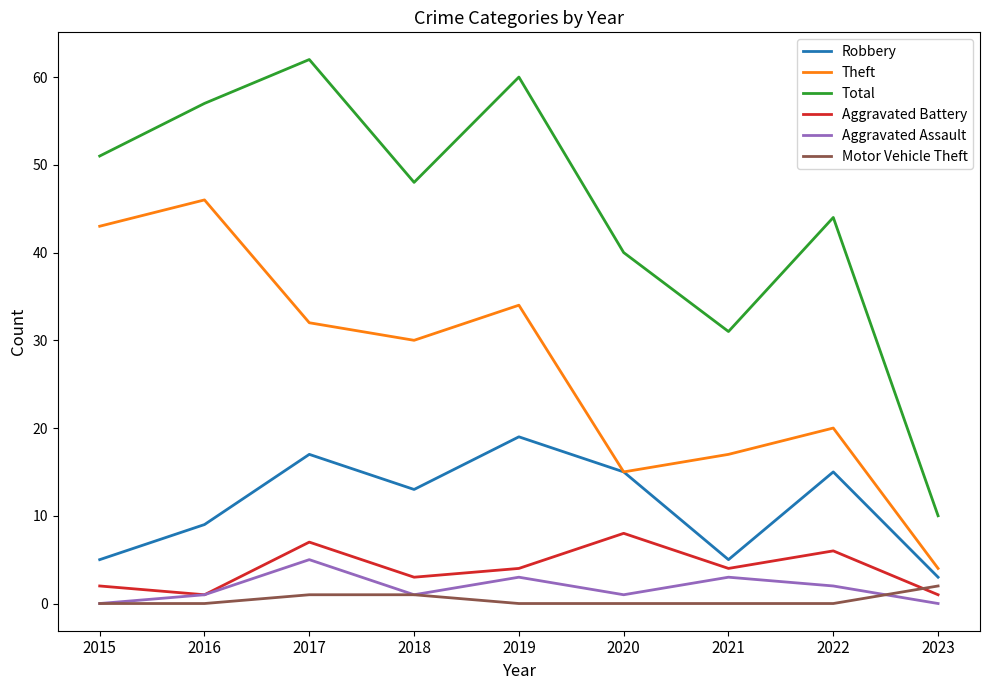

Rank the series by their maximum value, from highest to lowest.

Total, Theft, Robbery, Aggravated Battery, Aggravated Assault, Motor Vehicle Theft